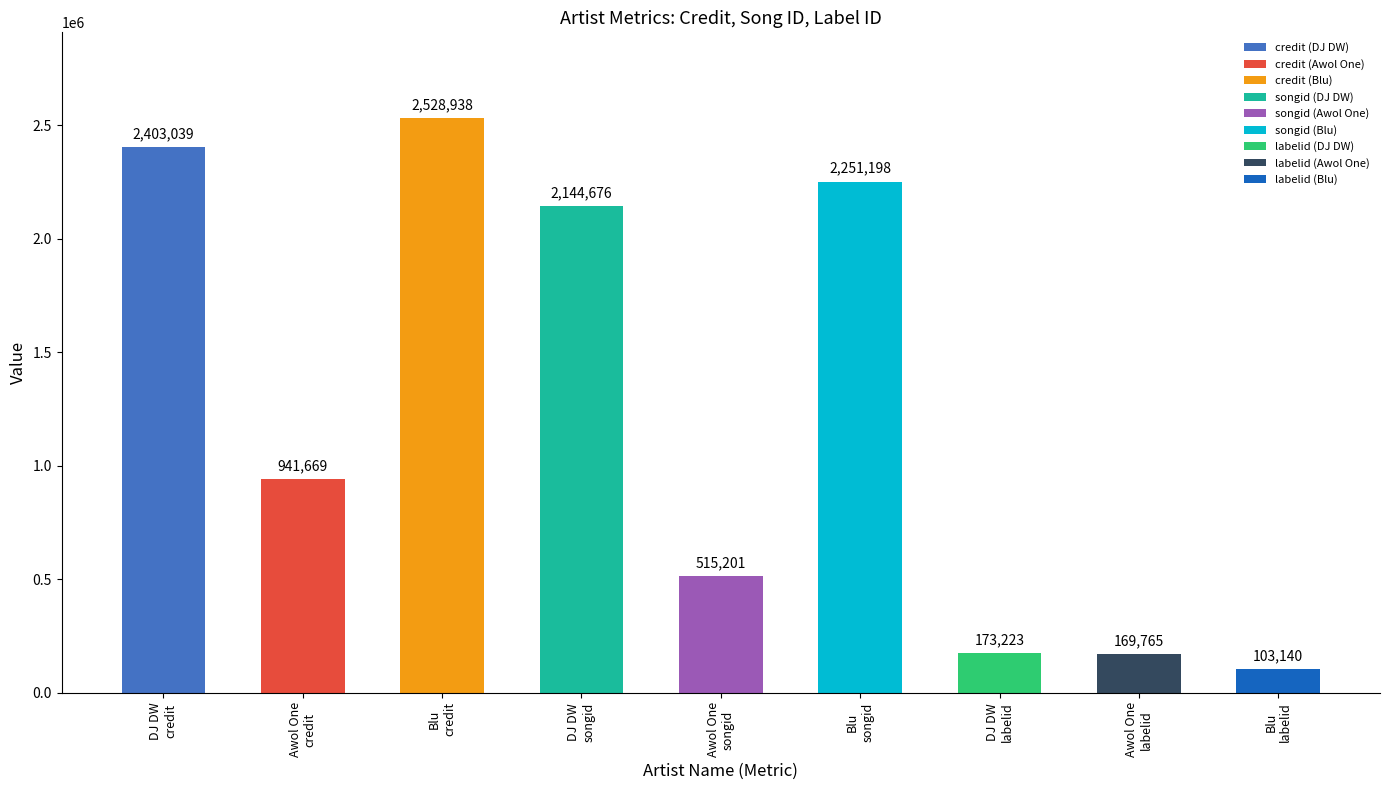

What is the sum of all values?

11230849